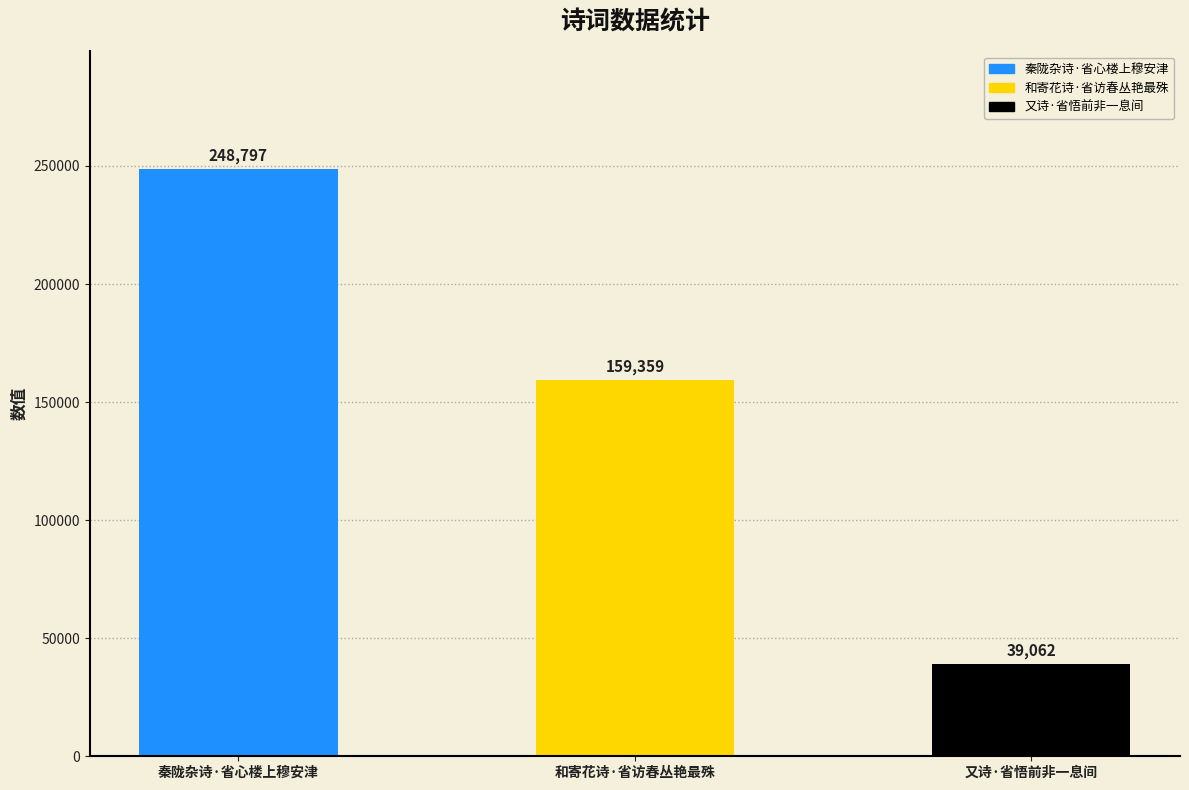

Reading right to left, extract all data points from this chart.

39062	159359	248797